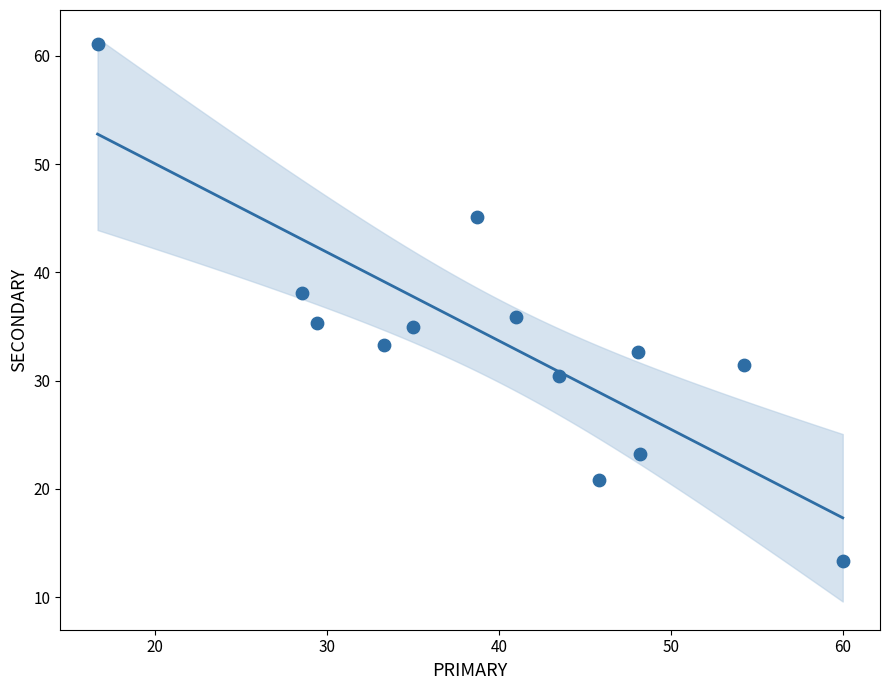

What is the range of X values (max minus min)?

43.3